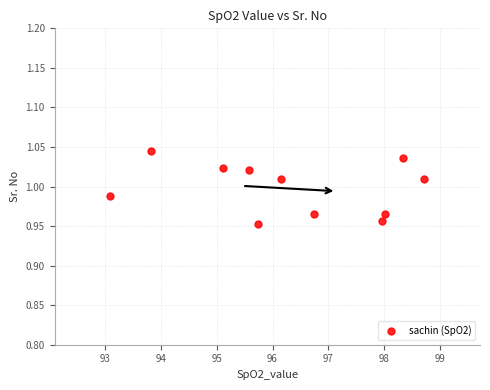

What is the average X value?

96.3